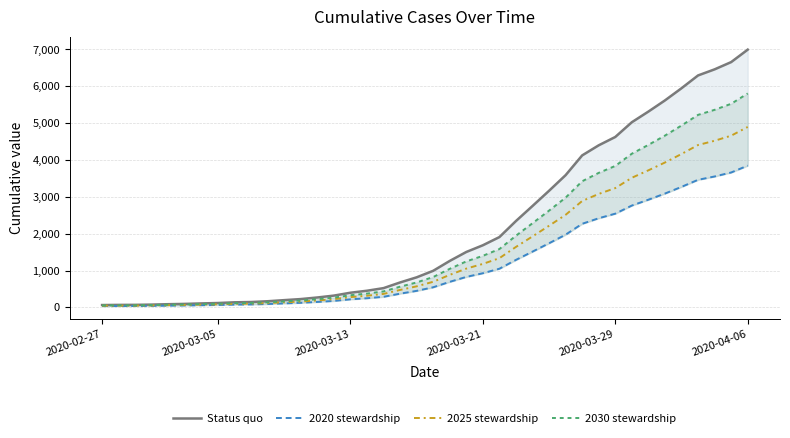

At which label does 2025 stewardship reach its peak?

2020-04-06